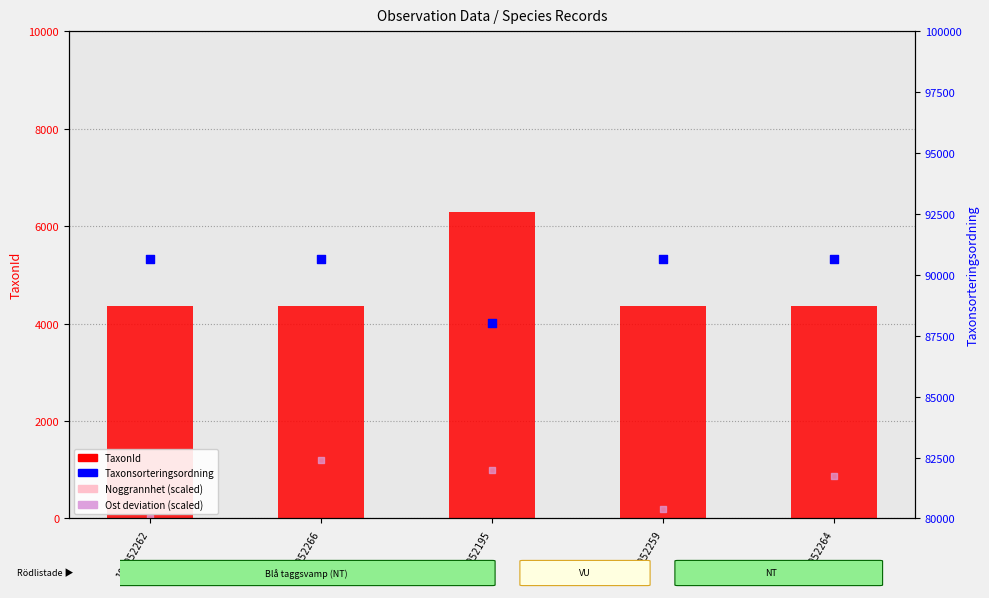

Which series contains the highest Y value?

Taxonsorteringsordning